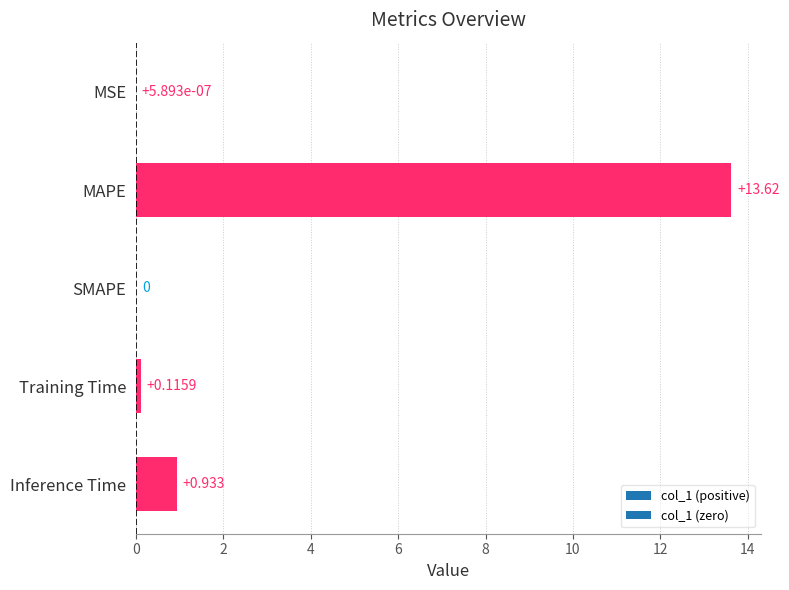

Between SMAPE and Inference Time, which is larger?

Inference Time